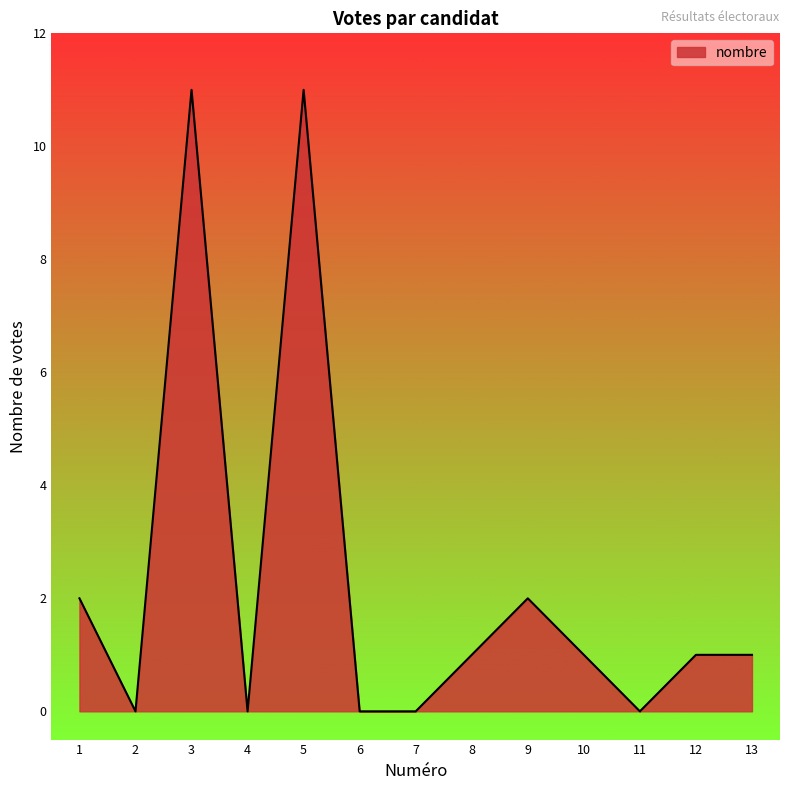

True or false: the data shows 1 at 8.

True